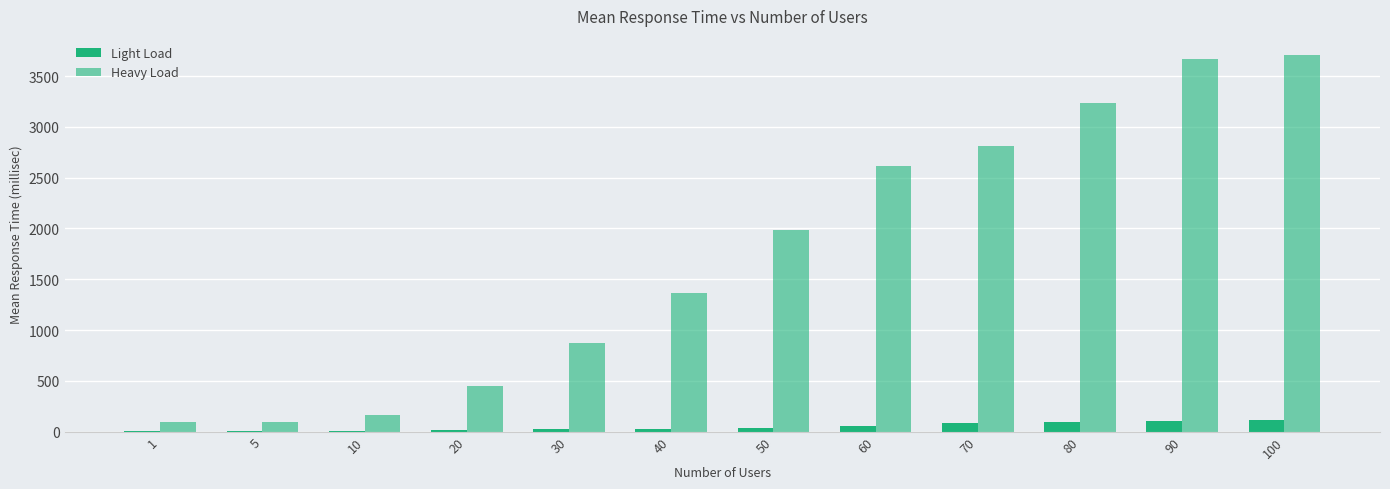

What is the difference between the highest and lowest values at 60?

2560